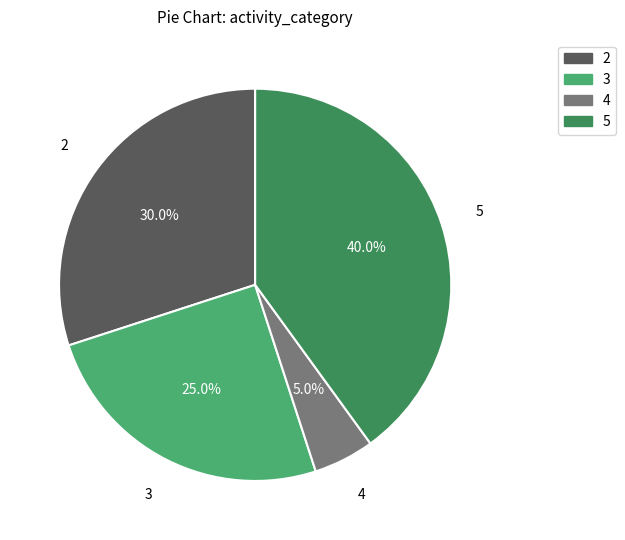

To the nearest percent, what is the average slice percentage?

25%